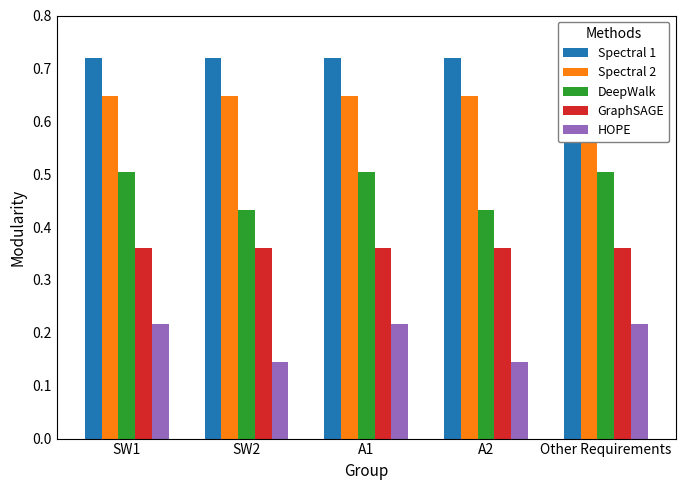

How many groups of bars are there?

5